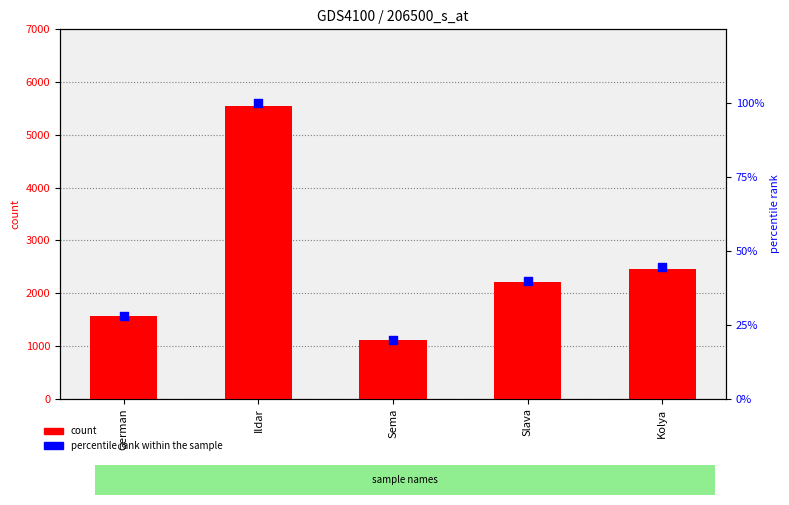

What is the total value across all series at Sema?

1131.0